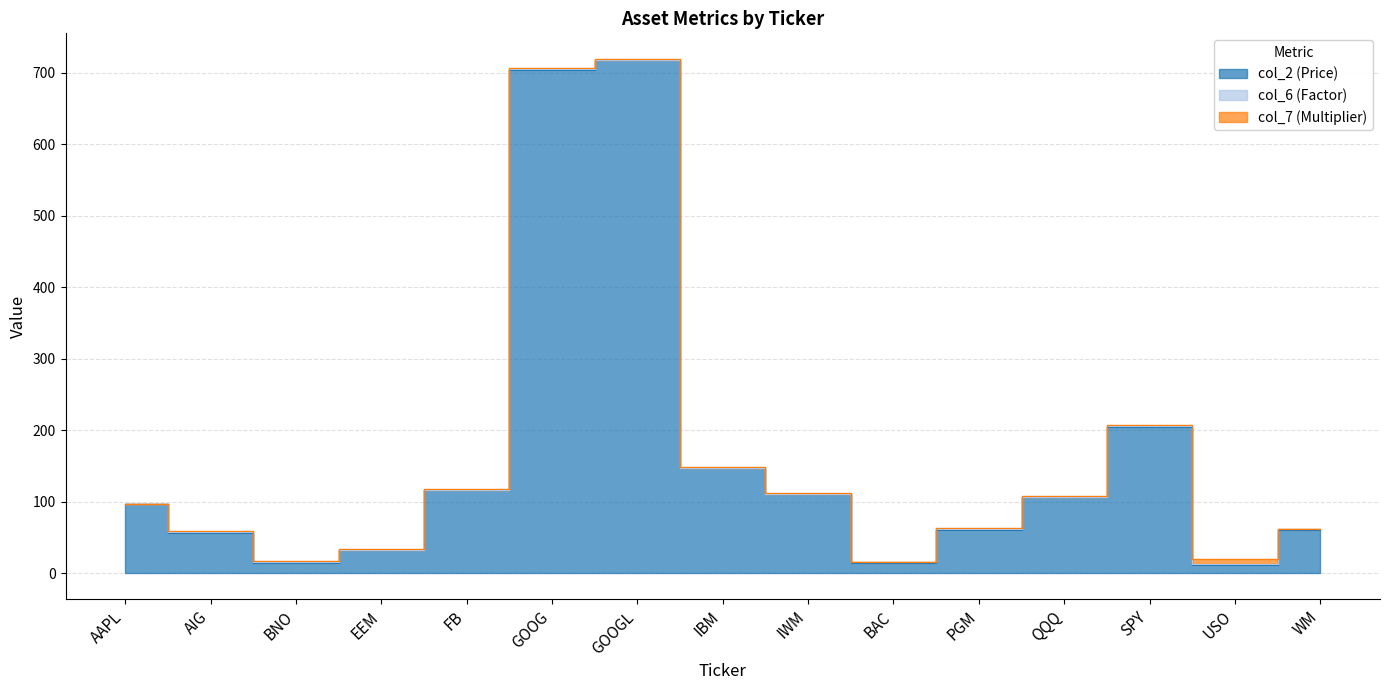

True or false: col_7 (Multiplier) has more than 1 interior local peaks.

False